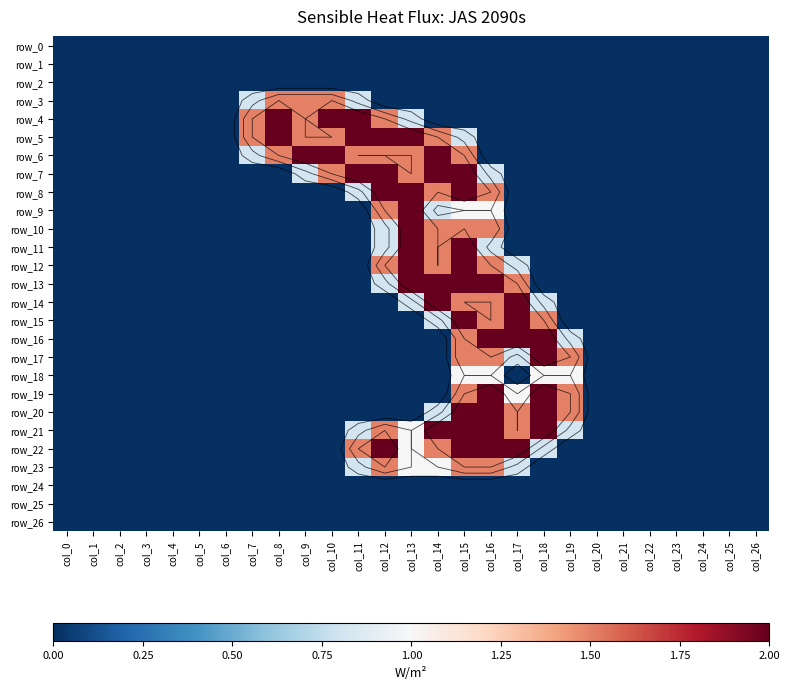

Rank the series by their maximum value, from highest to lowest.

row_4, row_5, row_6, row_7, row_8, row_9, row_10, row_11, row_12, row_13, row_14, row_15, row_16, row_17, row_19, row_20, row_21, row_22, row_3, row_23, row_18, row_0, row_1, row_2, row_24, row_25, row_26